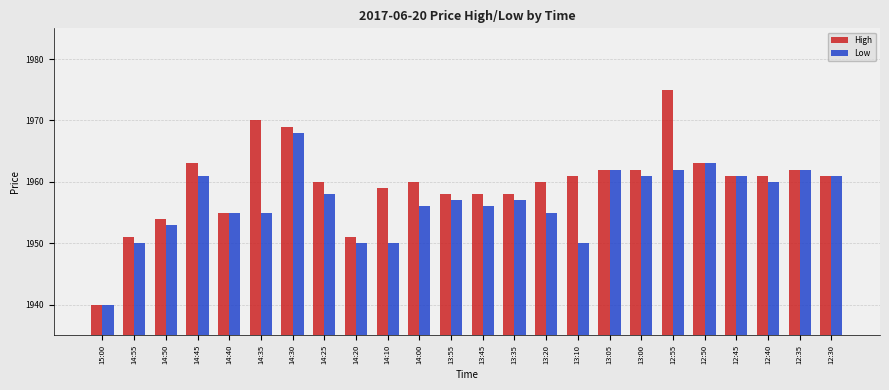

What is the highest value of the Low series?

1968